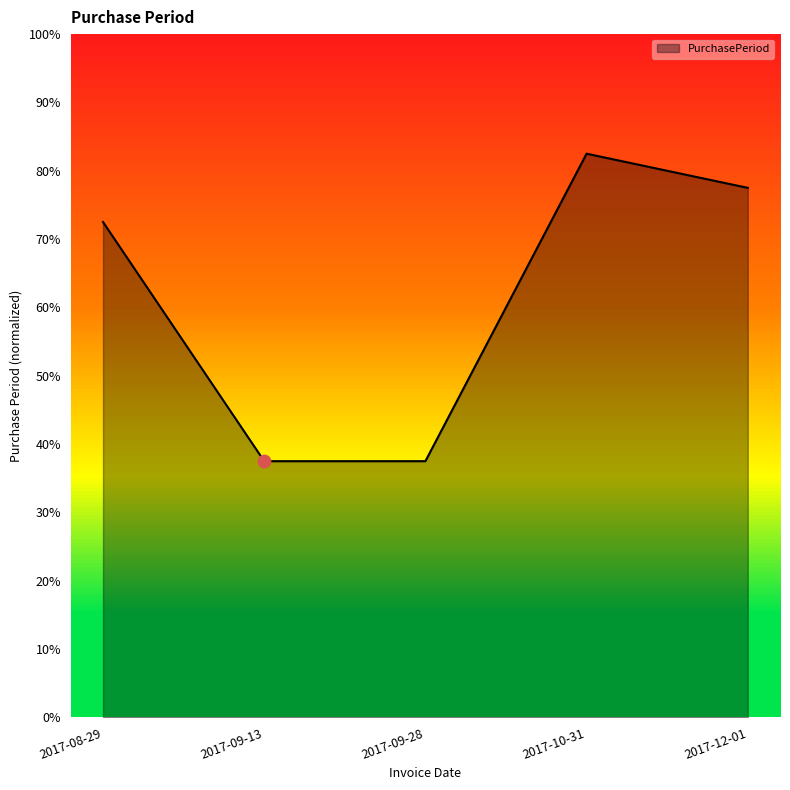

What is the change in value from 2017-09-28 to 2017-10-31?

+0.4